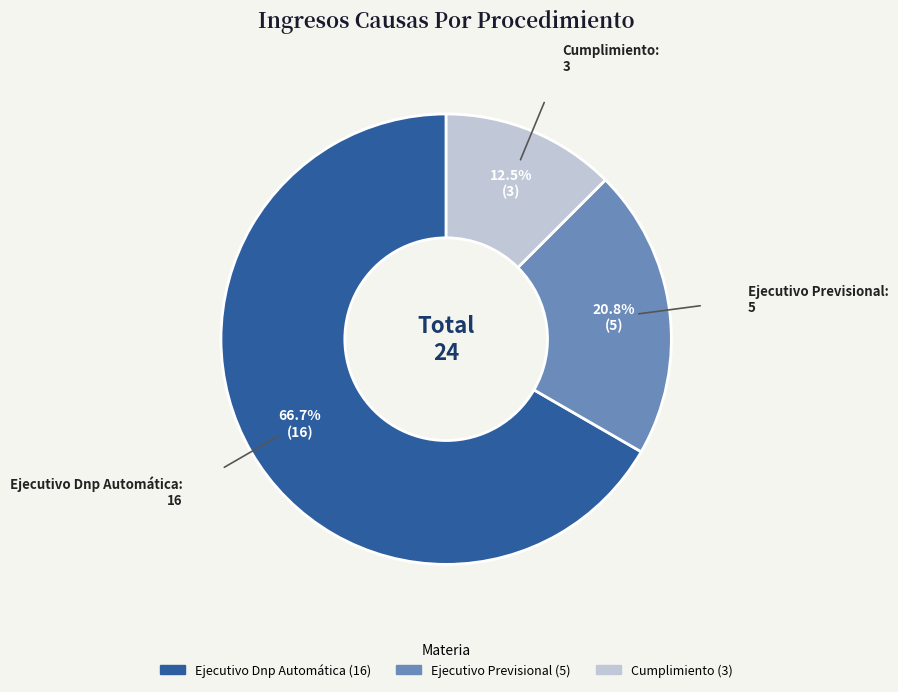

Which category has the smallest portion of the pie?

Cumplimiento